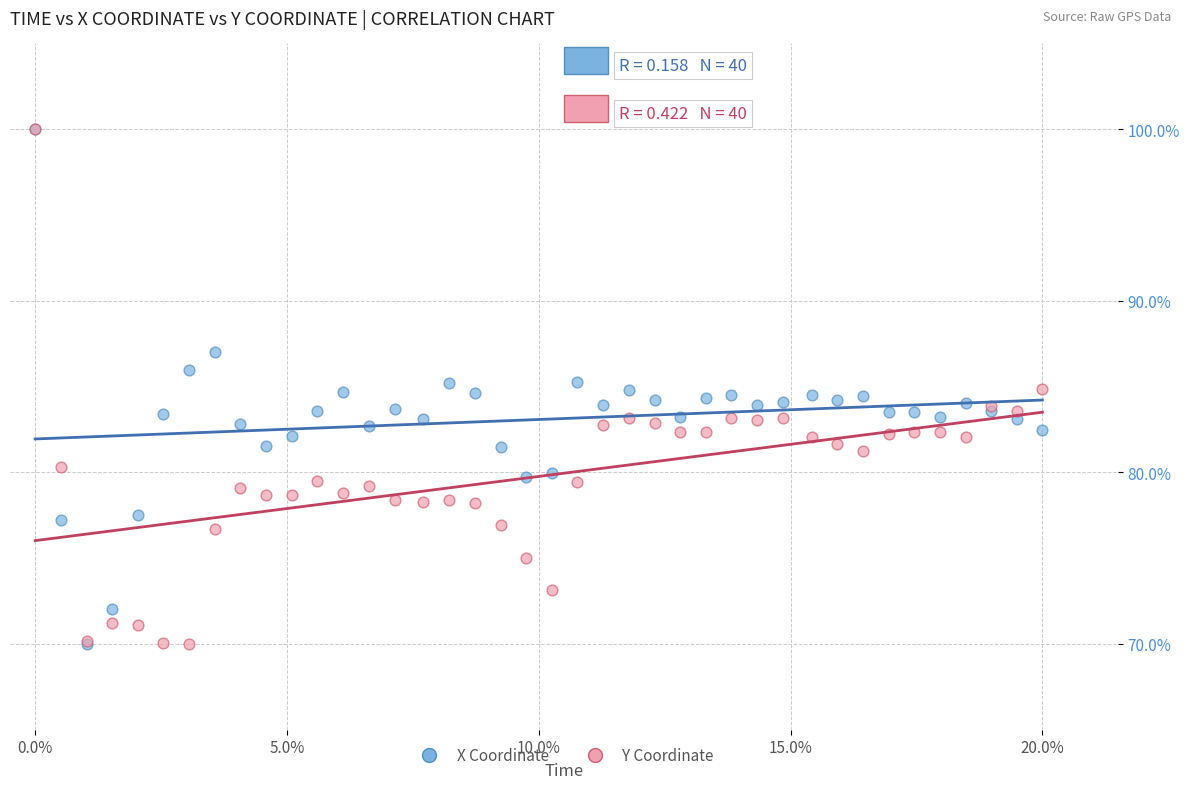

What are all the series names shown in the legend?

X Coordinate, Y Coordinate